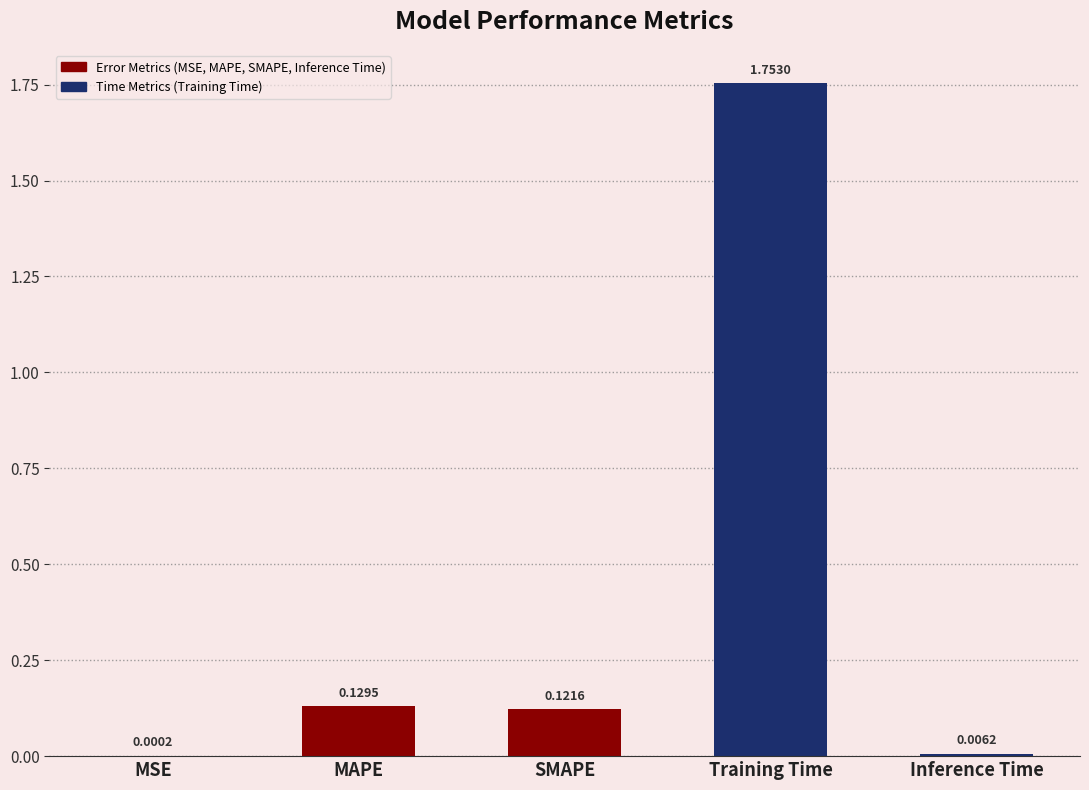

What is the change in value from SMAPE to Training Time?

+1.6